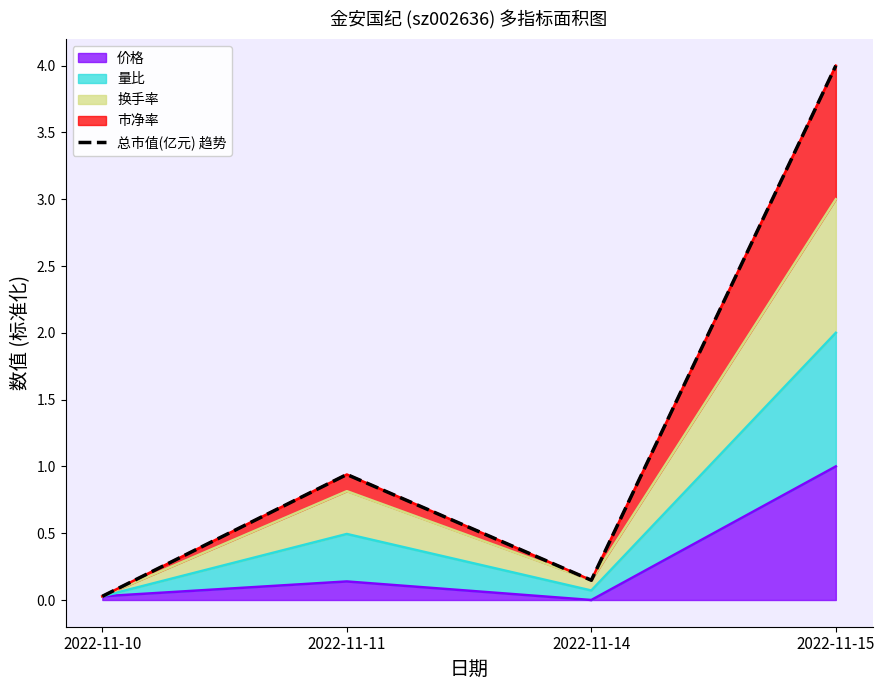

List the labels in order of value, largest first.

2022-11-15, 2022-11-11, 2022-11-14, 2022-11-10